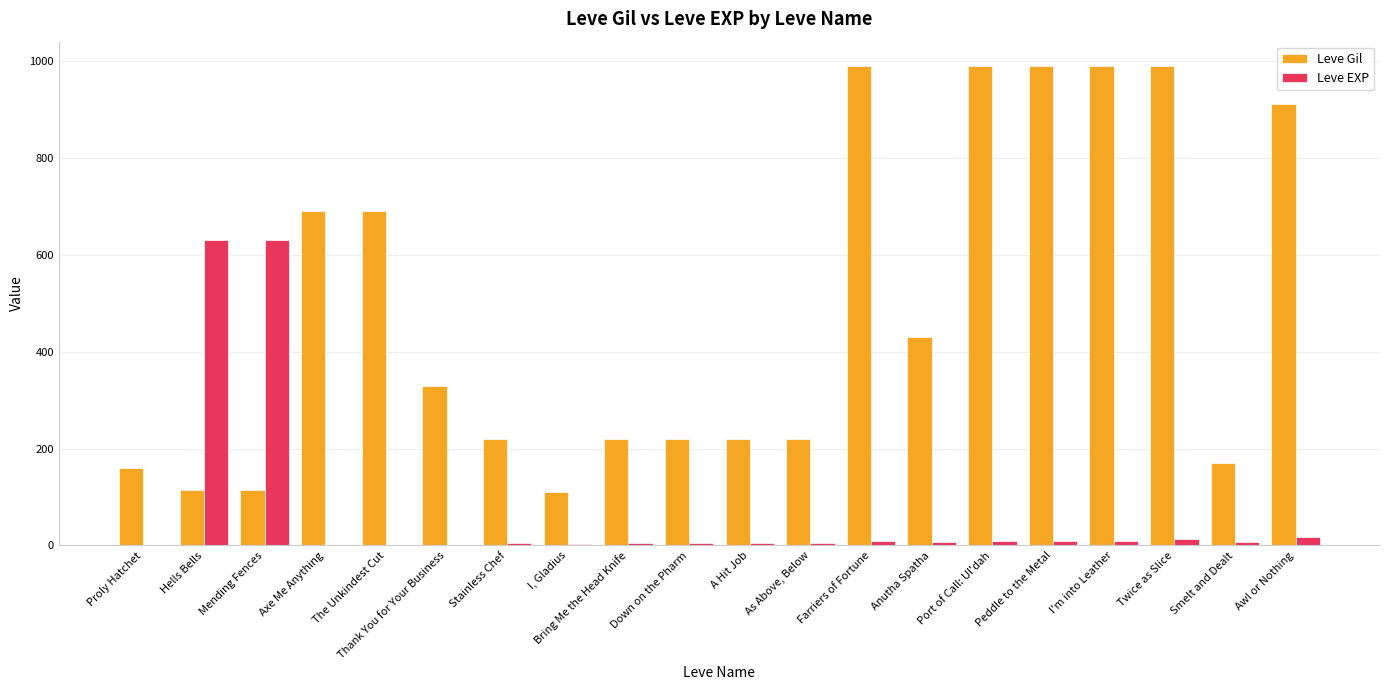

How many groups of bars are there?

20